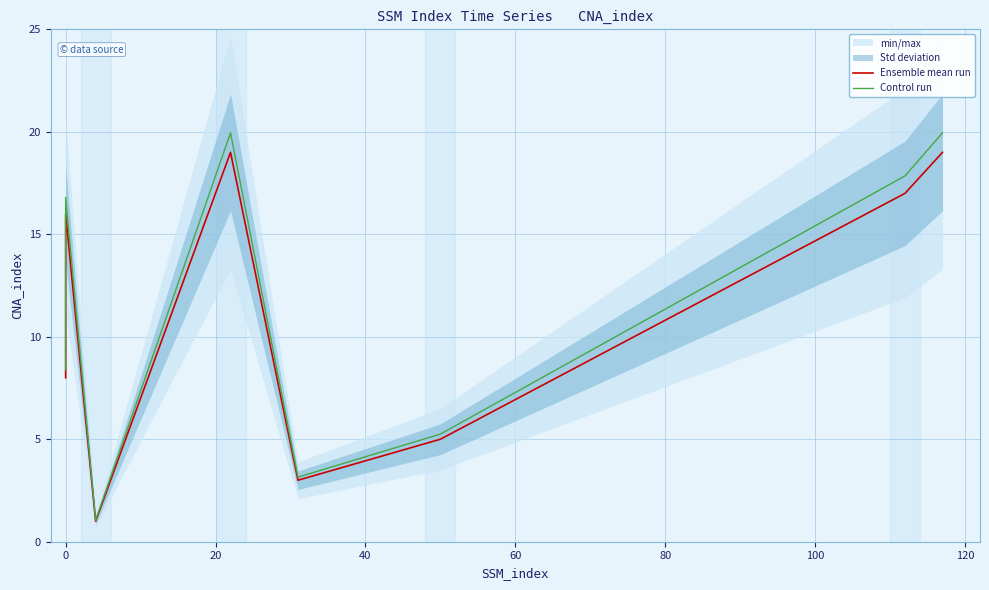

Between 40 and −20, which is larger?

40